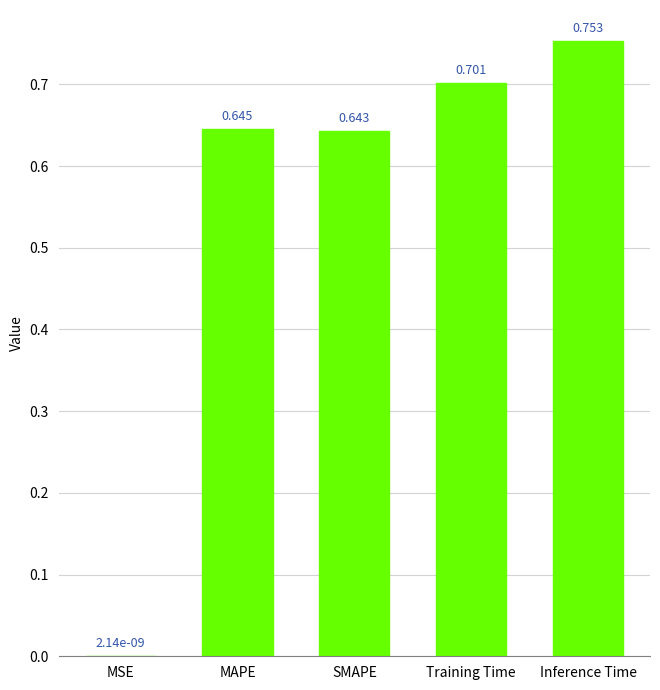

Where is the data nearest to the value 0?

MSE